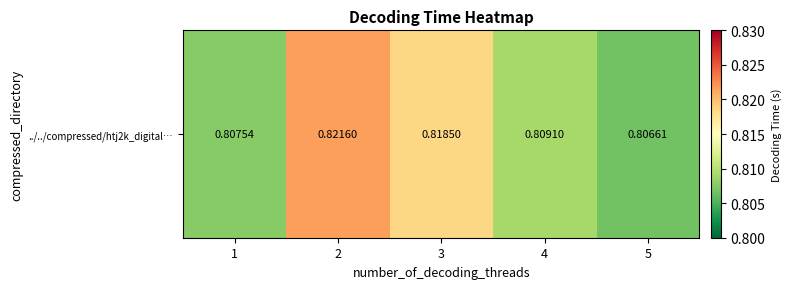

How many values are between 0 and 1?

5